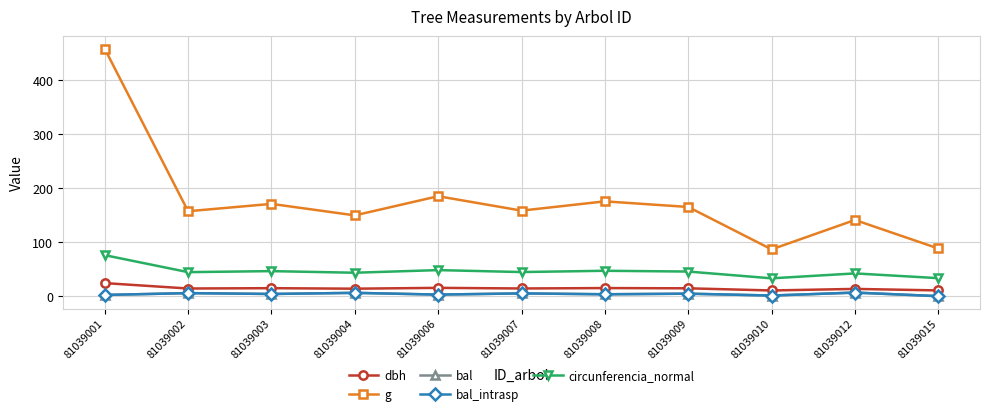

Reading left to right, transcribe all the data shown in this chart.

dbh: 81039001=24.1	81039002=14.2	81039003=14.8	81039004=13.8	81039006=15.3	81039007=14.2	81039008=14.9	81039009=14.5	81039010=10.5	81039012=13.4	81039015=10.6
g: 81039001=458.1	81039002=157.2	81039003=170.9	81039004=149.6	81039006=185.1	81039007=158.4	81039008=175.5	81039009=165.1	81039010=86.6	81039012=141.0	81039015=88.2
bal: 81039001=2.2	81039002=5.6	81039003=4.0	81039004=6.1	81039006=2.9	81039007=5.1	81039008=3.5	81039009=4.6	81039010=1.1	81039012=6.6	81039015=0.0
bal_intrasp: 81039001=2.2	81039002=5.6	81039003=4.0	81039004=6.1	81039006=2.9	81039007=5.1	81039008=3.5	81039009=4.6	81039010=1.1	81039012=6.6	81039015=0.0
circunferencia_normal: 81039001=75.9	81039002=44.5	81039003=46.3	81039004=43.4	81039006=48.2	81039007=44.6	81039008=47.0	81039009=45.5	81039010=33.0	81039012=42.1	81039015=33.3